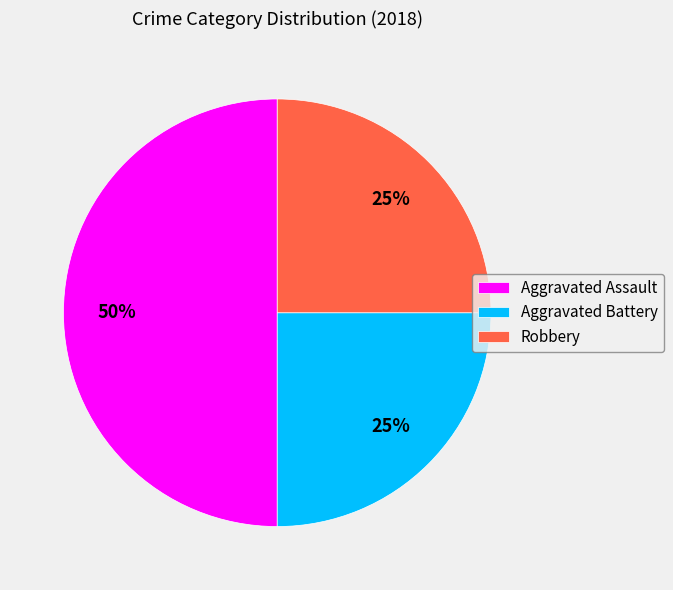

Is it true that Robbery is 25% of the pie?

True